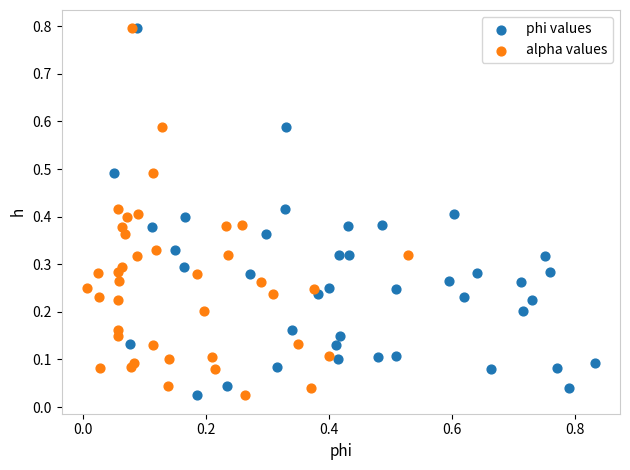

What are all the series names shown in the legend?

phi values, alpha values